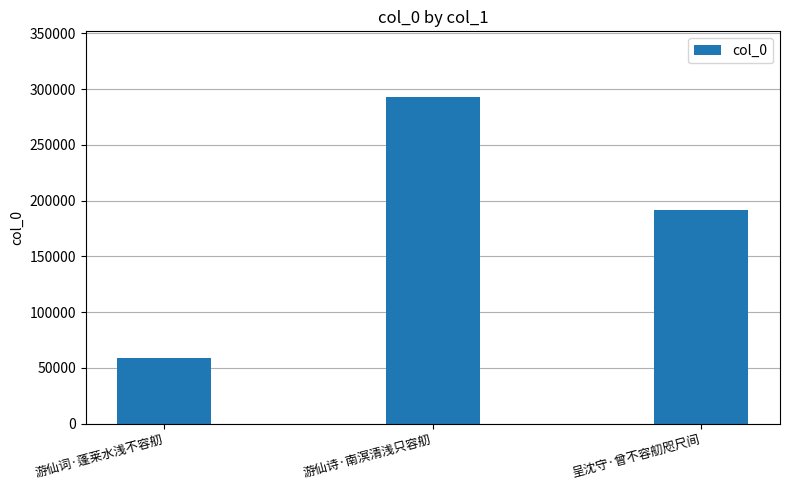

The chart shows a value of 58352 at 游仙词·蓬莱水浅不容舠. True or false?

True